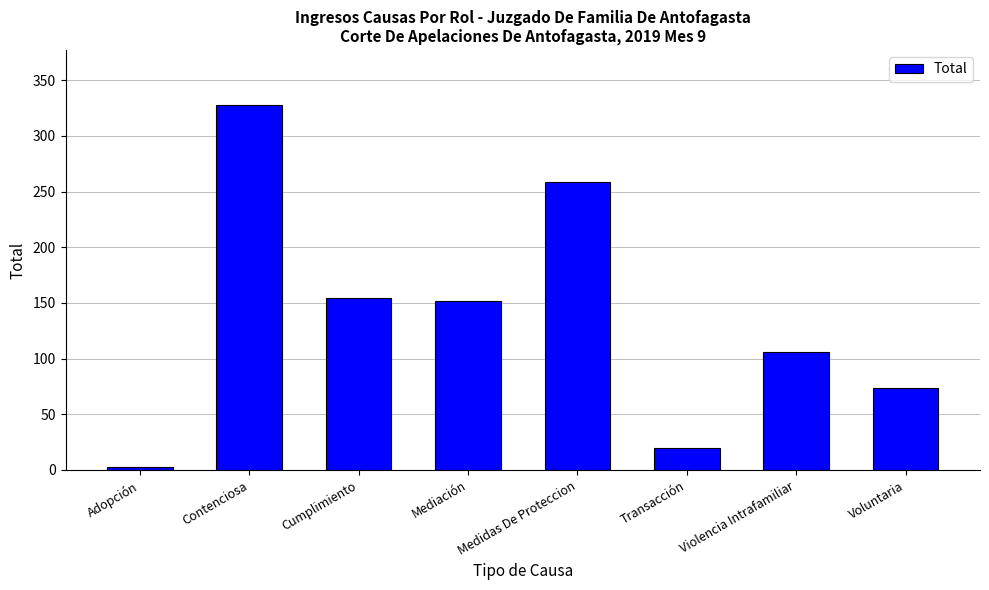

Approximately how many times larger is the value at Contenciosa compared to Adopción?

109.3